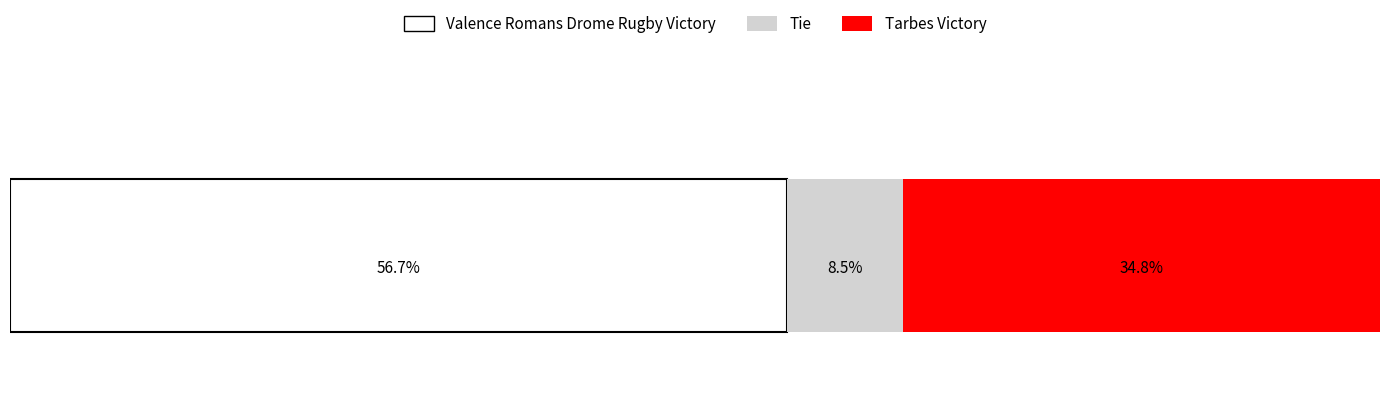

What are all the series names shown in the legend?

Valence Romans Drome Rugby Victory, Tie, Tarbes Victory